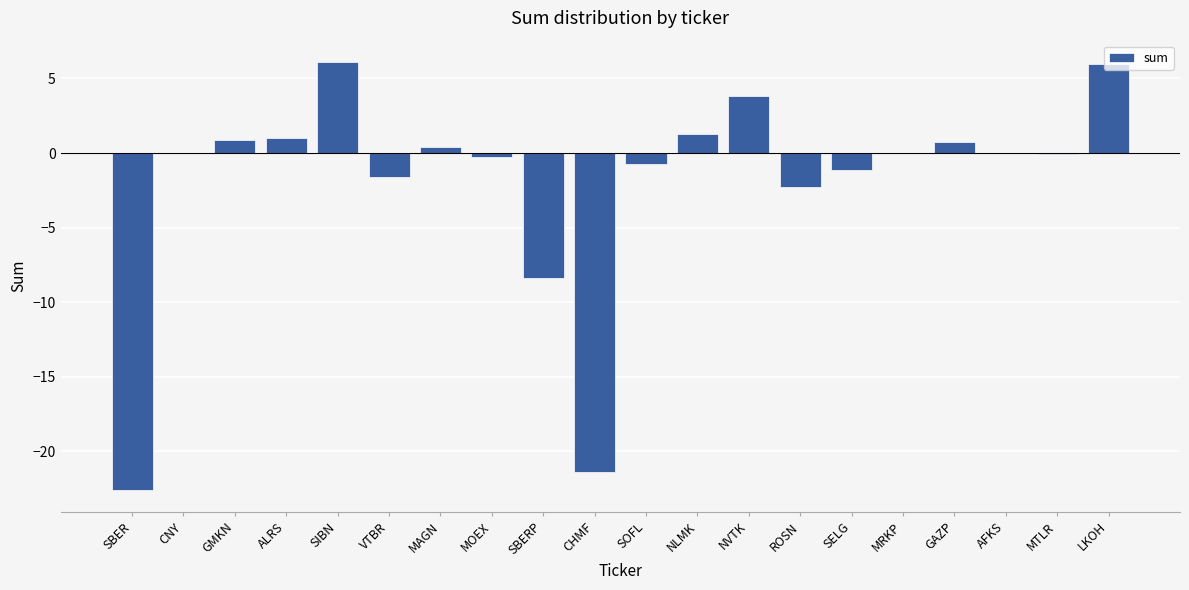

How many distinct data groups are displayed?

1